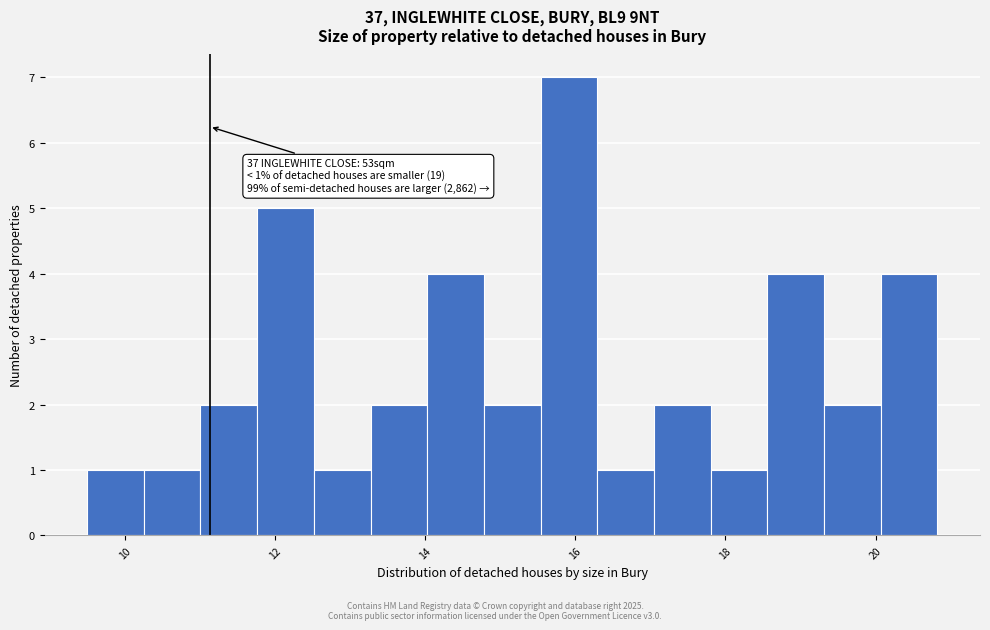

Read against the x-axis, roughly where is the centre of the tallest bar?

16.0